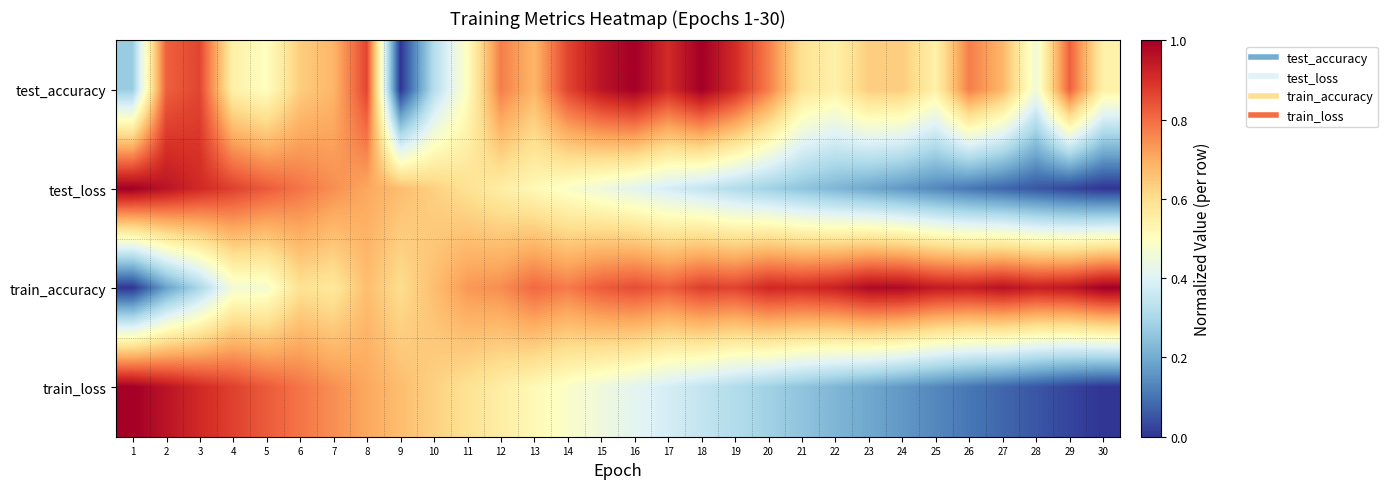

Which has a higher value, 6 or 19?

19